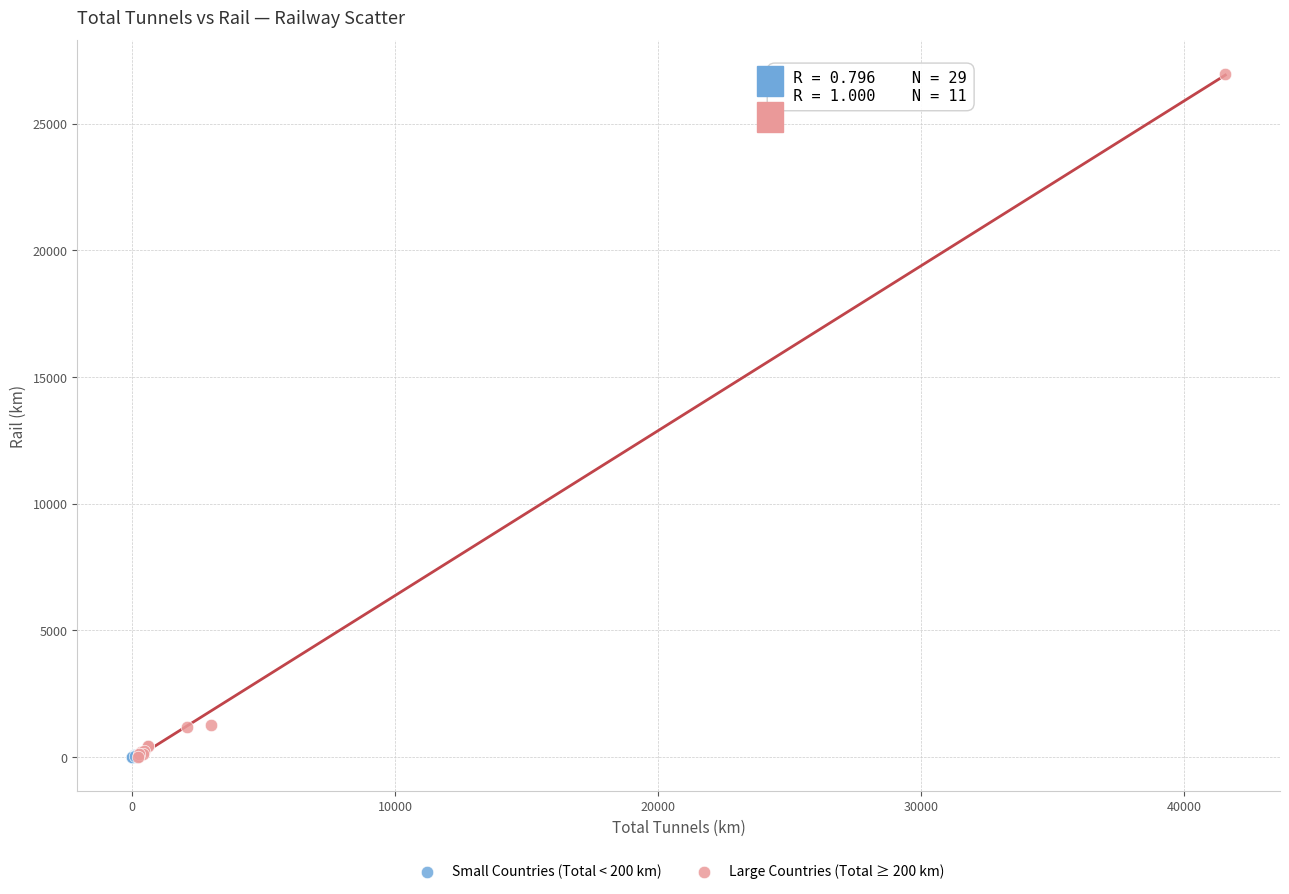

Which series reaches the maximum Y coordinate?

Large Countries (Total ≥ 200 km)